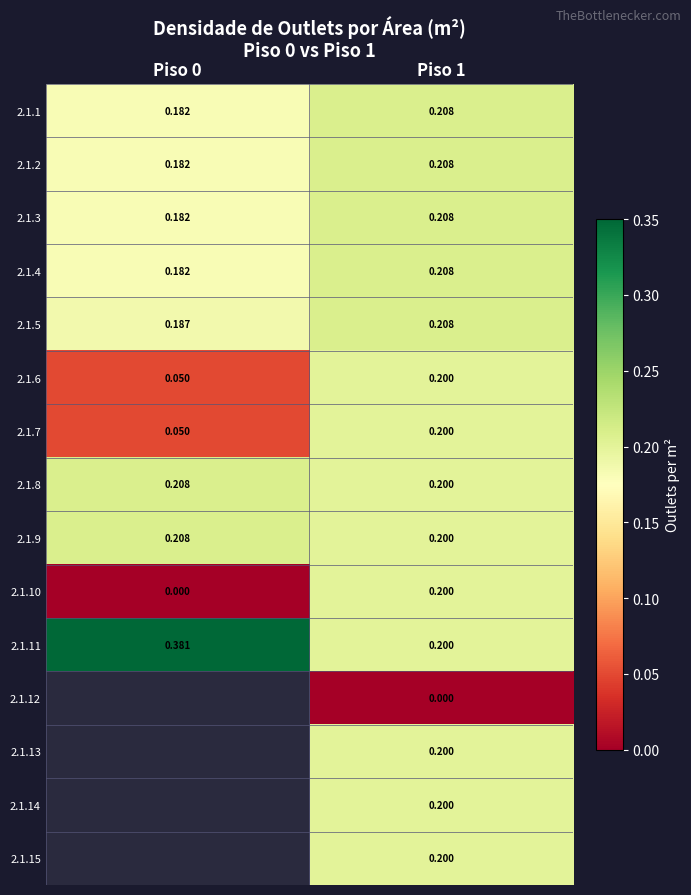

How many data points does each series have?

2